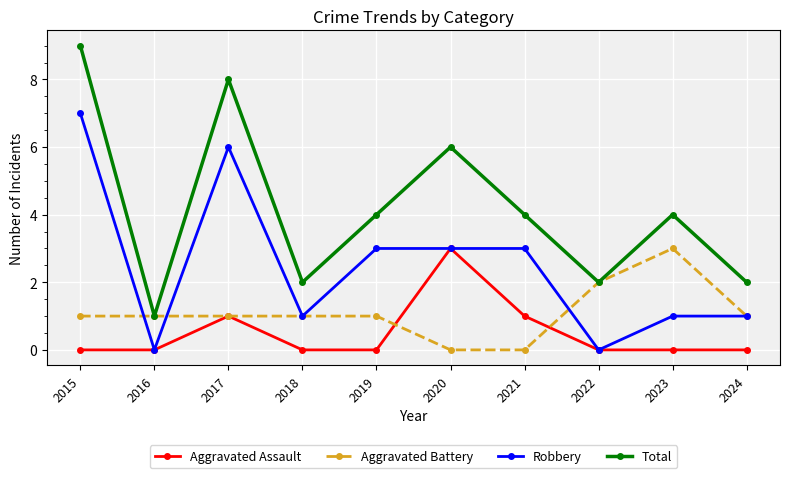

How many series are shown in this chart?

4